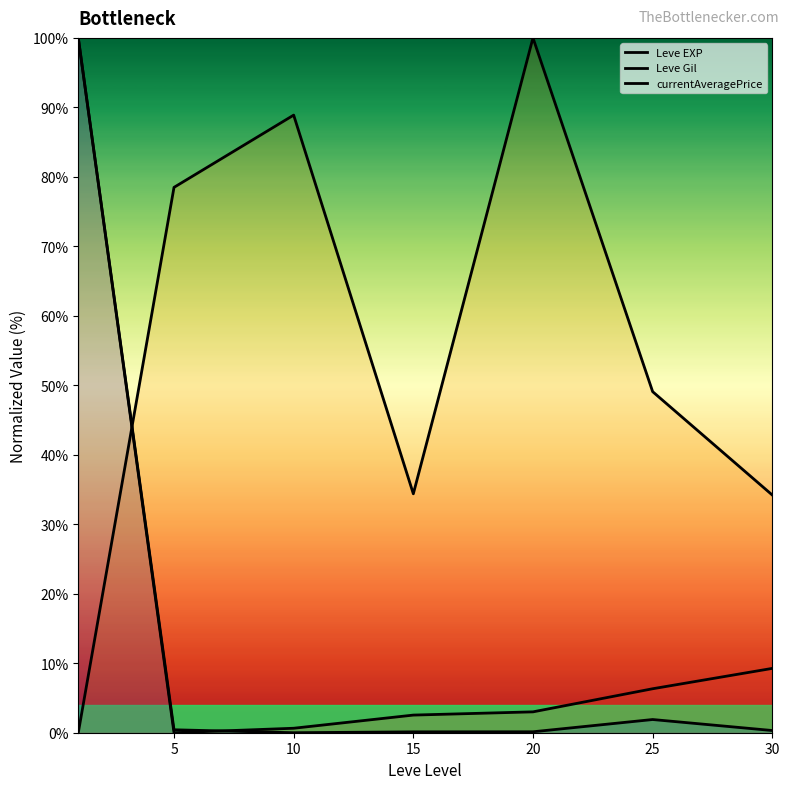

Reading right to left, transcribe all the data shown in this chart.

Leve EXP: 30=9.3	25=6.3	20=3.0	15=2.5	10=0.6	5=0.0	0=100.0
Leve Gil: 30=34.2	25=49.1	20=100.0	15=34.4	10=88.9	5=78.5	0=0.0
currentAveragePrice: 30=0.3	25=1.9	20=0.1	15=0.1	10=0.0	5=0.4	0=100.0